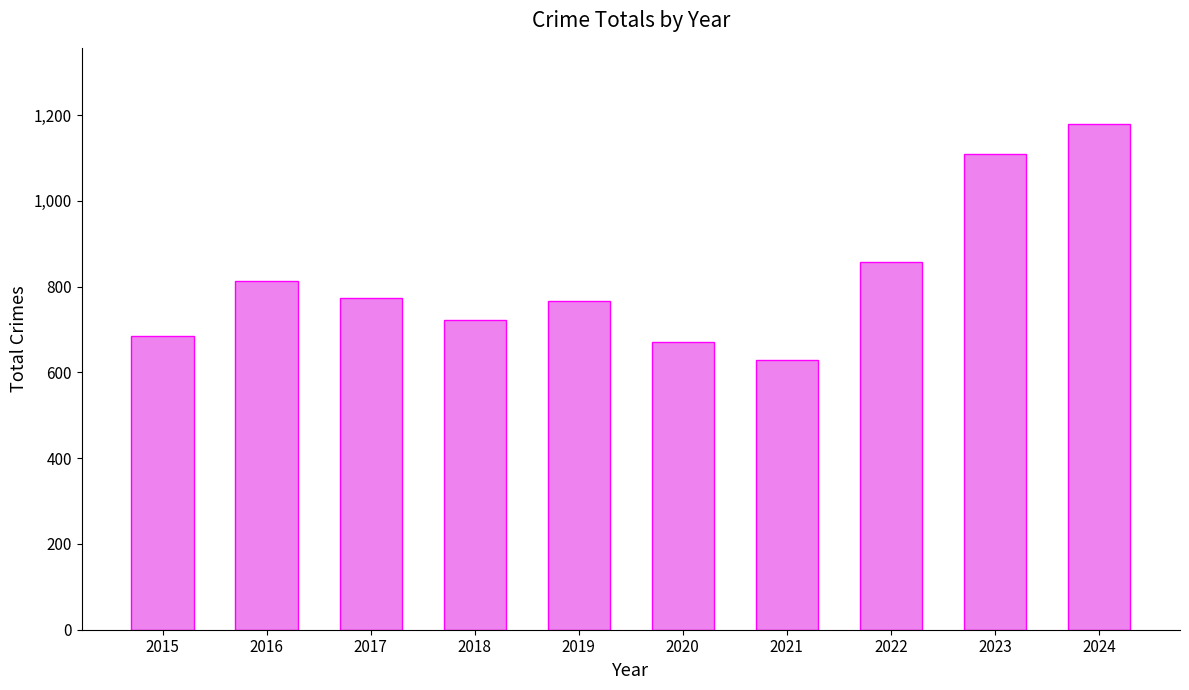

Reading left to right, transcribe all the data shown in this chart.

685	813	774	722	766	671	628	857	1110	1180